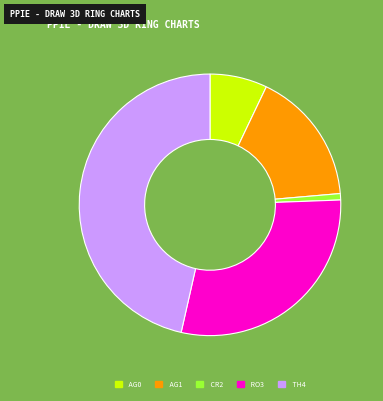

Is there a majority slice in this chart?

No